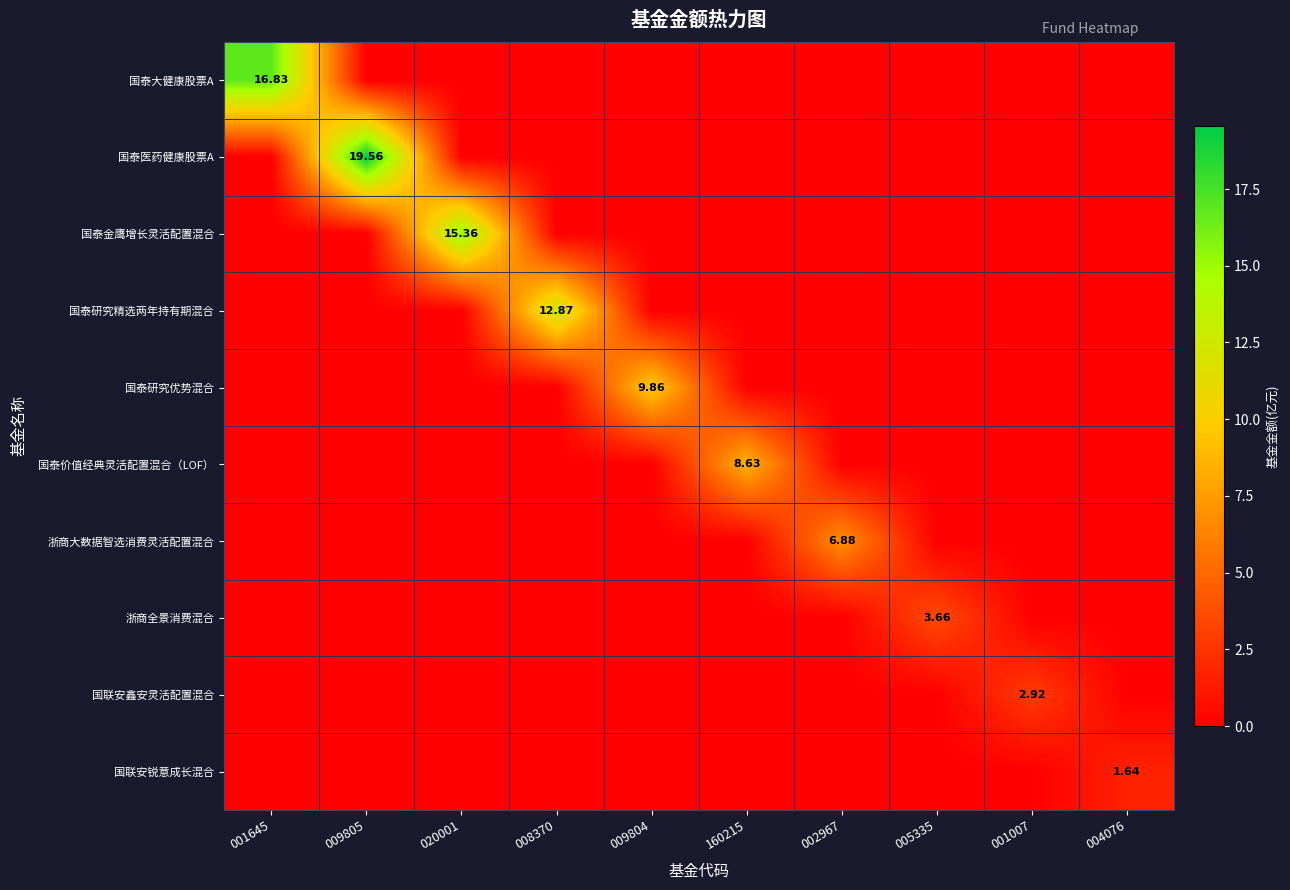

The value of 浙商大数据智选消费灵活配置混合 at 009804 is 2.8. True or false?

False